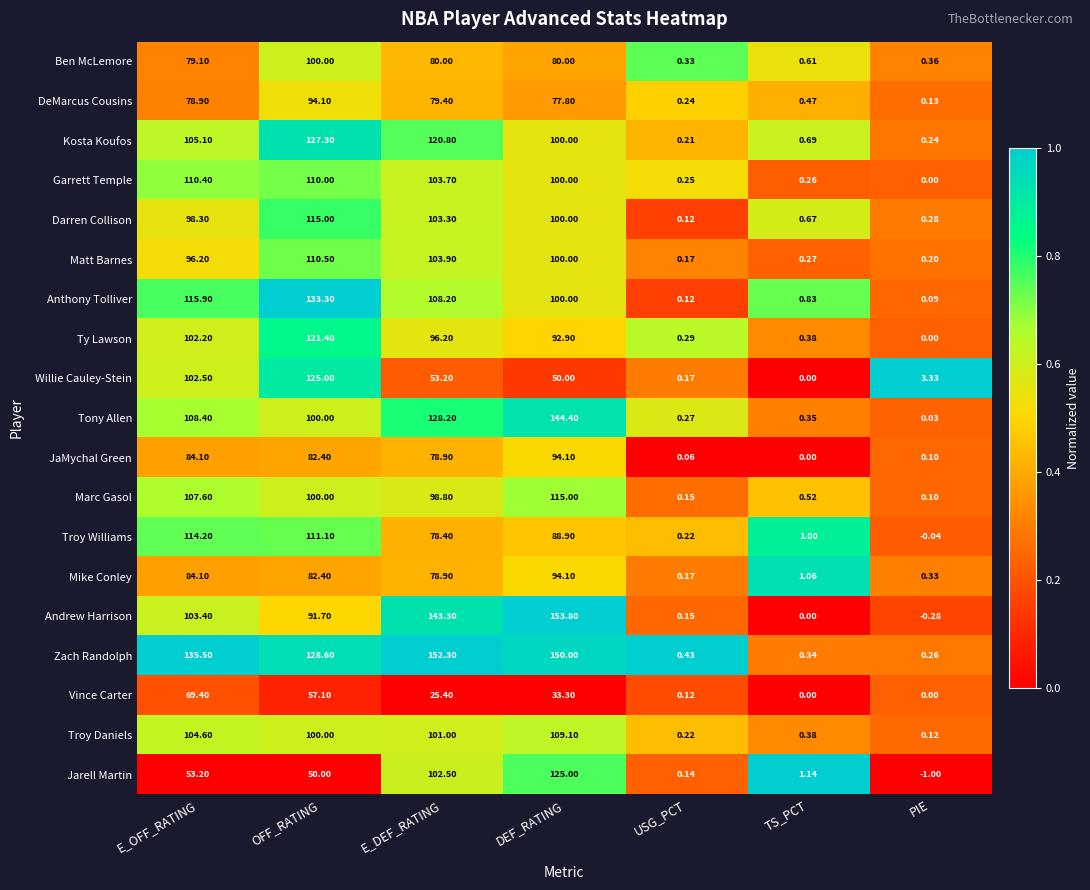

Which label corresponds to the smallest value in the chart?

PIE